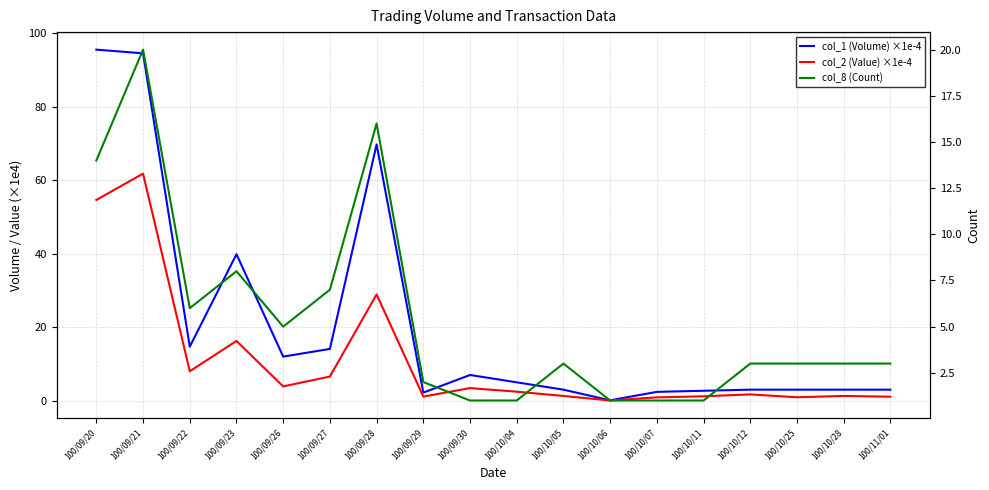

True or false: col_8 (Count) has a value of 1.4 at 100/10/07.

False